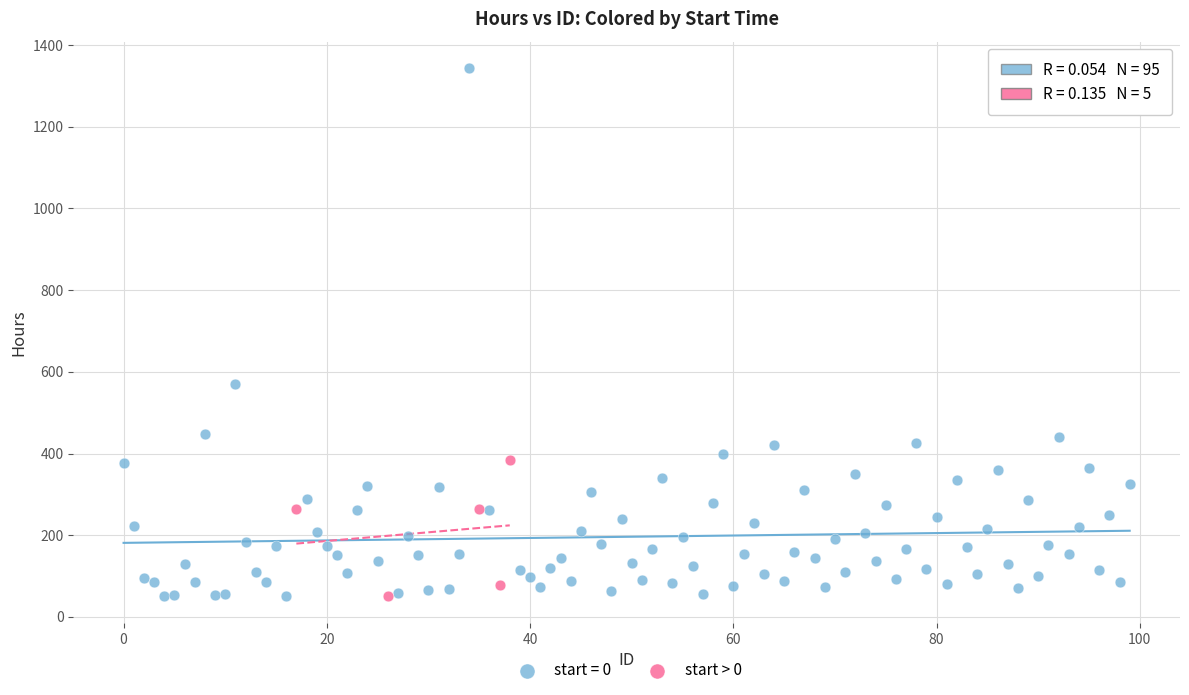

Which series has the widest spread of Y values?

start = 0